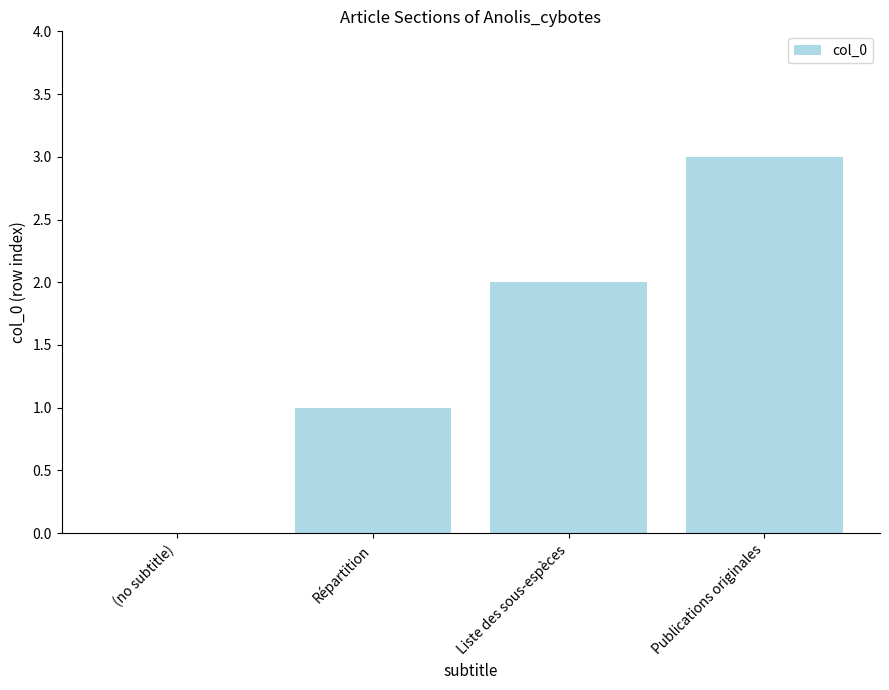

What is the maximum value shown in the chart?

3